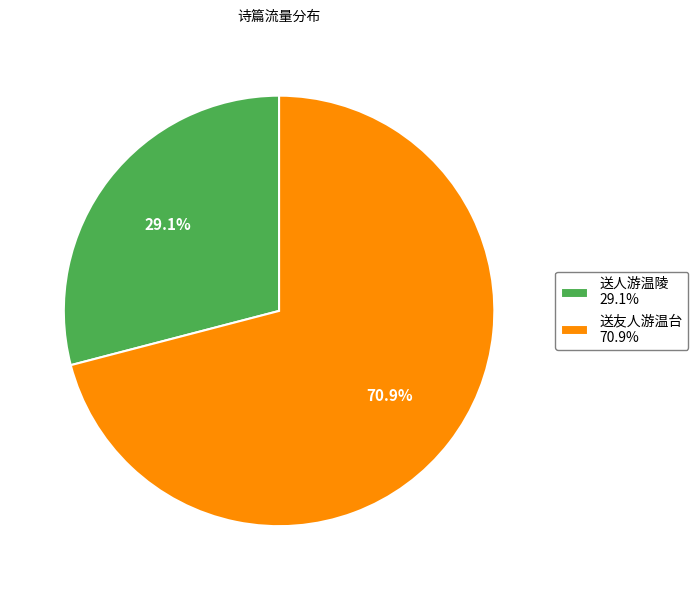

Rank the categories by value from highest to lowest.

送友人游温台, 送人游温陵